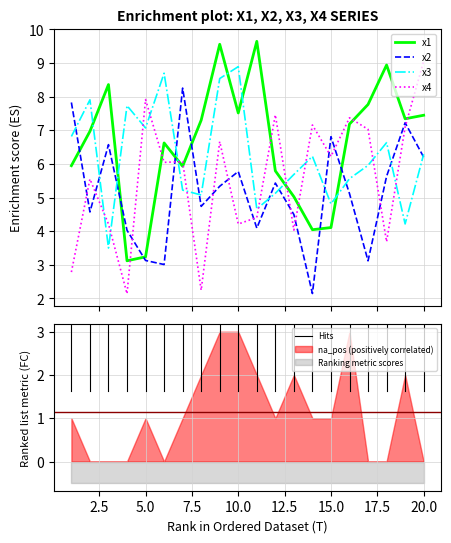

How many times do x3 and x2 cross each other?

11